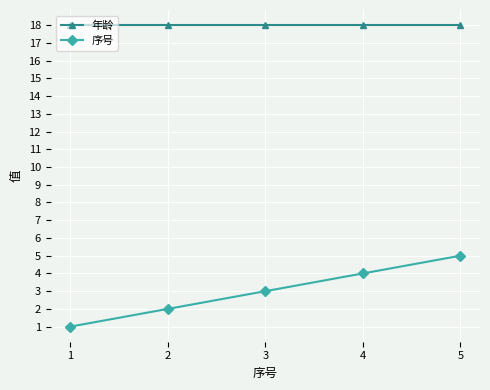

What is the difference between the second highest and second lowest values in the 序号 series?

2